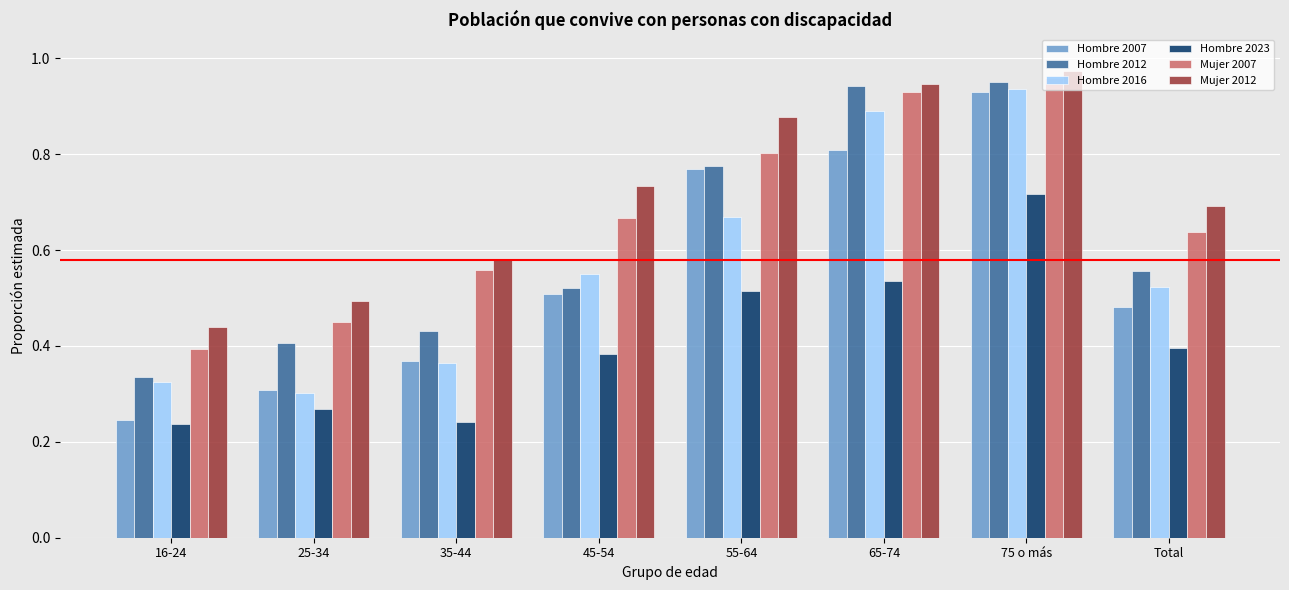

Is it true that Hombre 2012 equals 0.5 at 16-24?

False